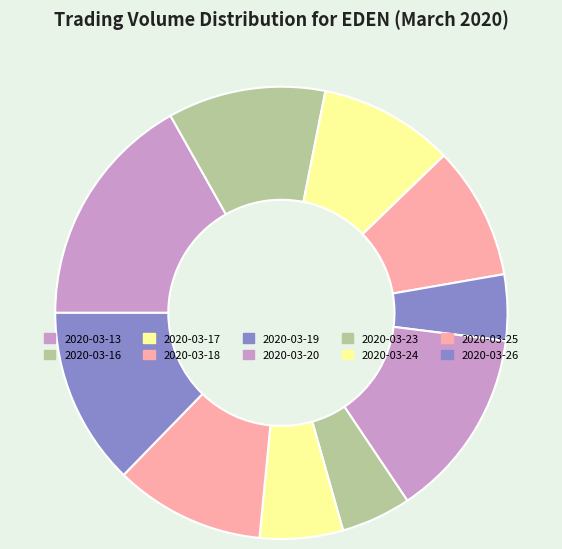

Is 2020-03-18 the majority of the pie?

No